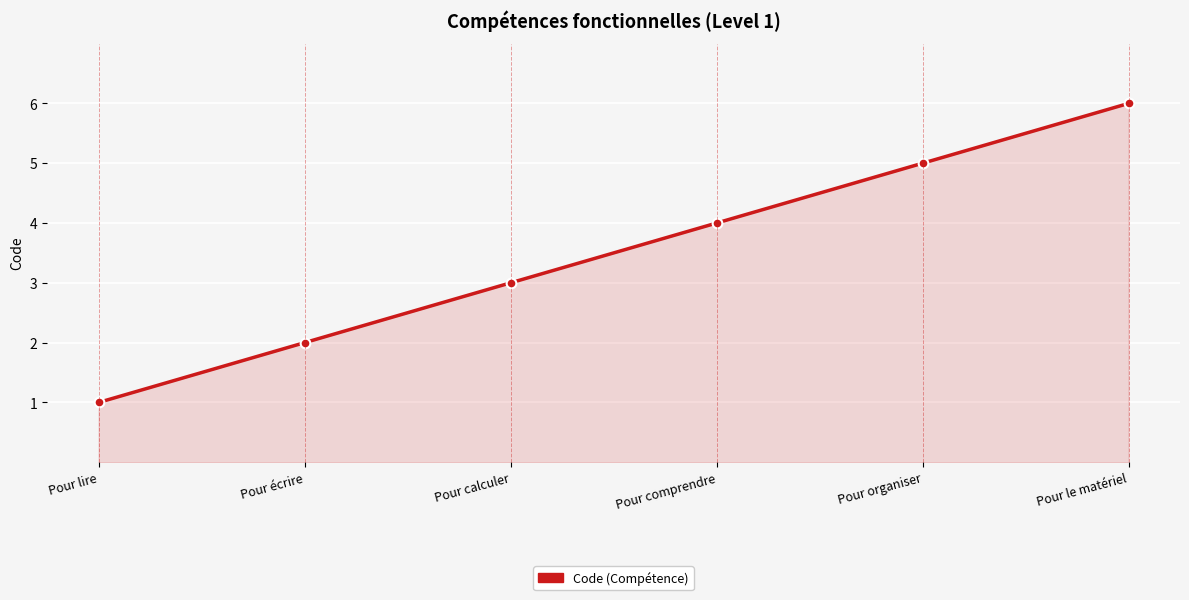

What is the sum of all values?

21